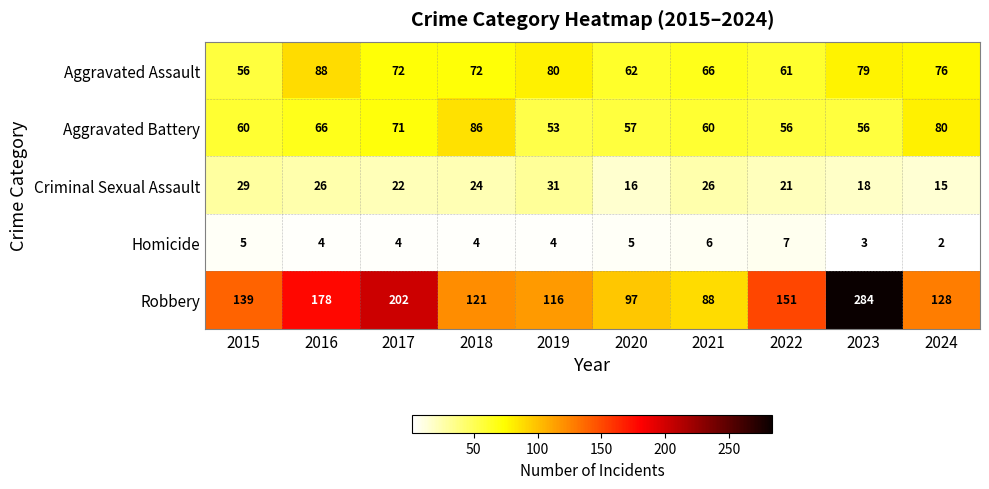

The value of Robbery at 2016 is 310. True or false?

False